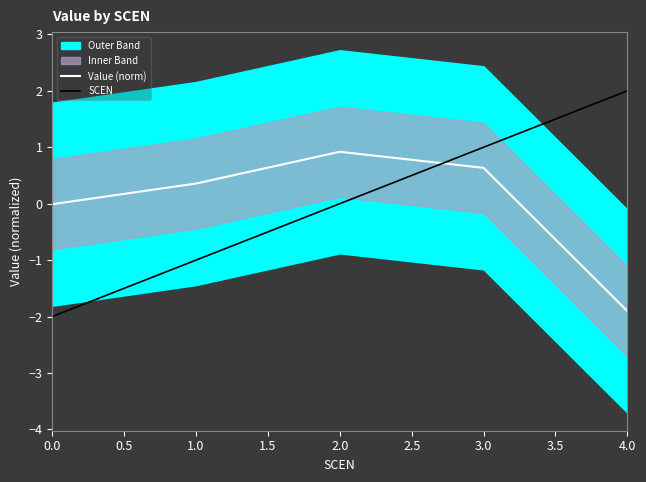

What is the highest value of the Value (norm) series?

0.9